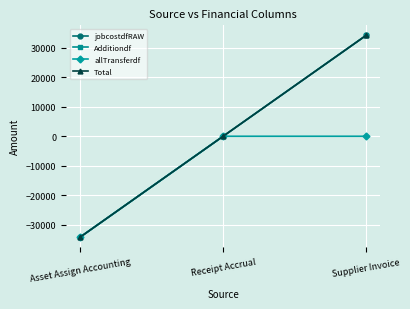

Reading right to left, transcribe all the data shown in this chart.

jobcostdfRAW: Supplier Invoice=34091.5	Receipt Accrual=0.0	Asset Assign Accounting=-34091.5
Additiondf: Supplier Invoice=34091.5	Receipt Accrual=0.0	Asset Assign Accounting=-34091.5
allTransferdf: Supplier Invoice=0.0	Receipt Accrual=0.0	Asset Assign Accounting=-34091.5
Total: Supplier Invoice=34091.5	Receipt Accrual=0.0	Asset Assign Accounting=-34091.5